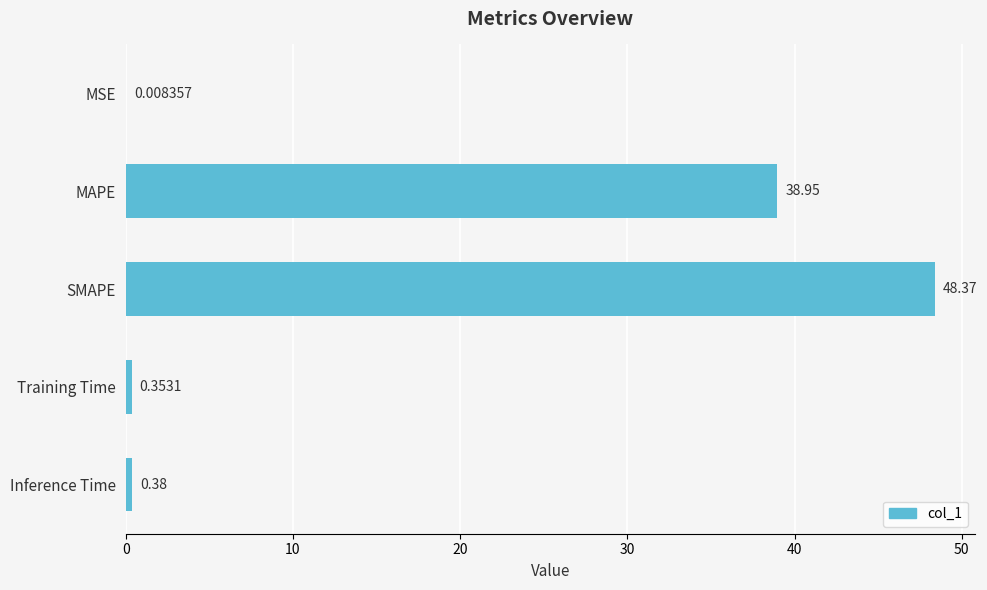

What is the sum of the values at SMAPE and MAPE?

87.3